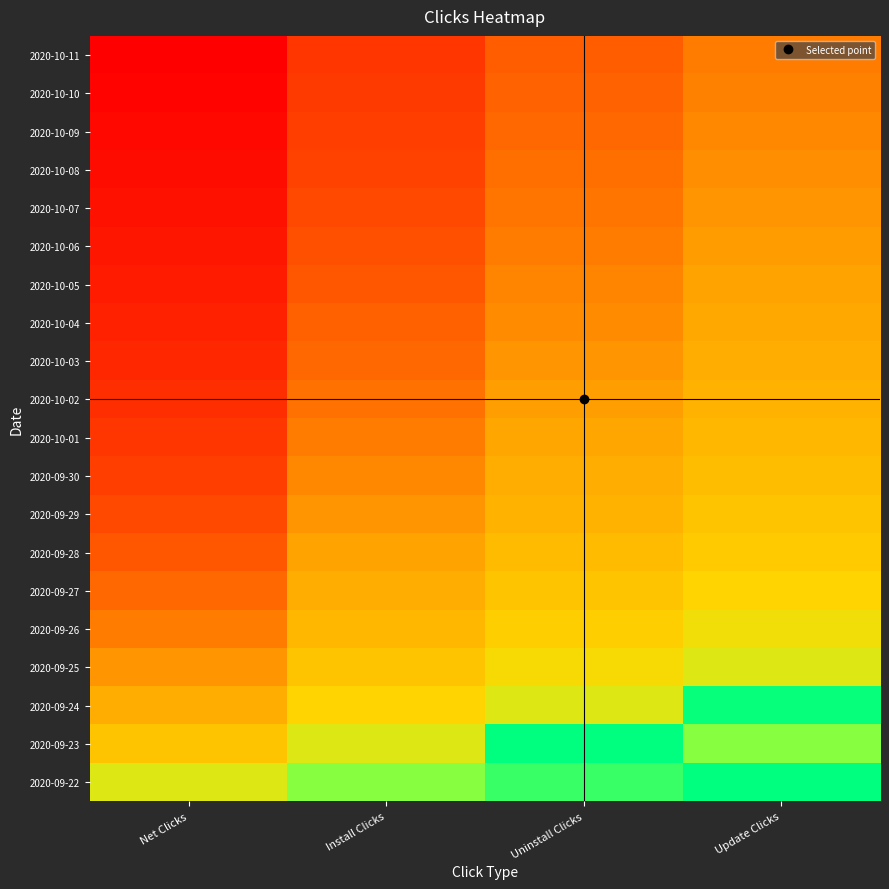

What is the total value across all series at Net Clicks?

4.0